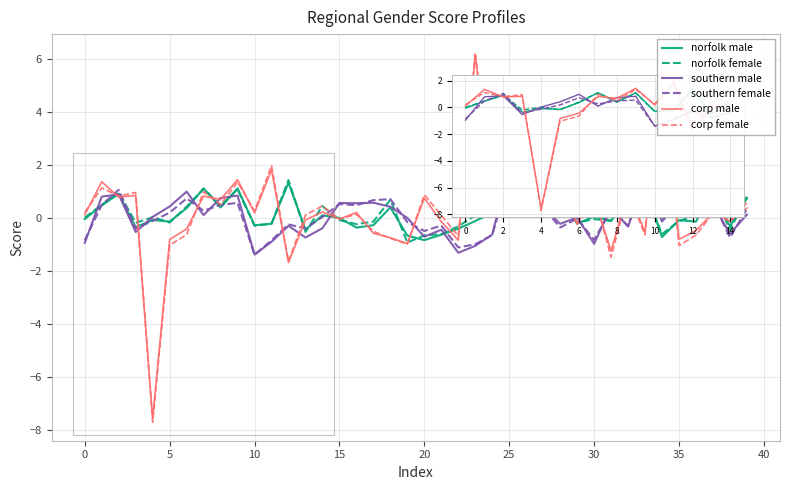

What is the highest value of the corp male series?

6.1